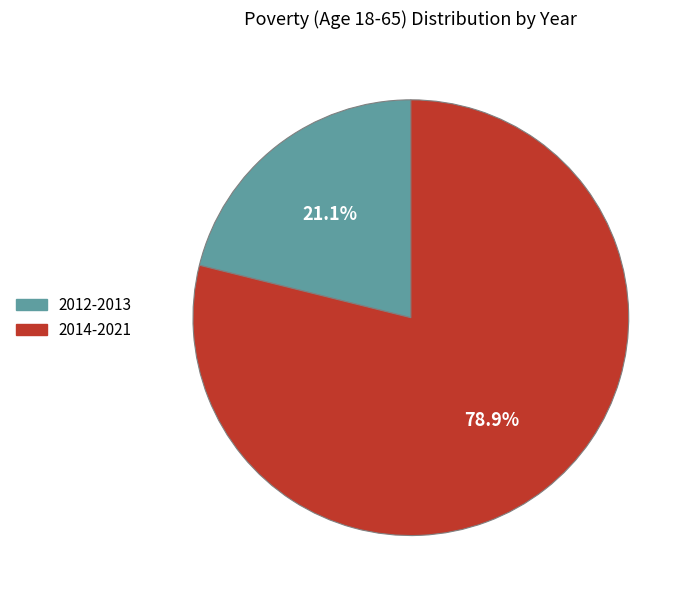

Does any single category account for the majority?

Yes